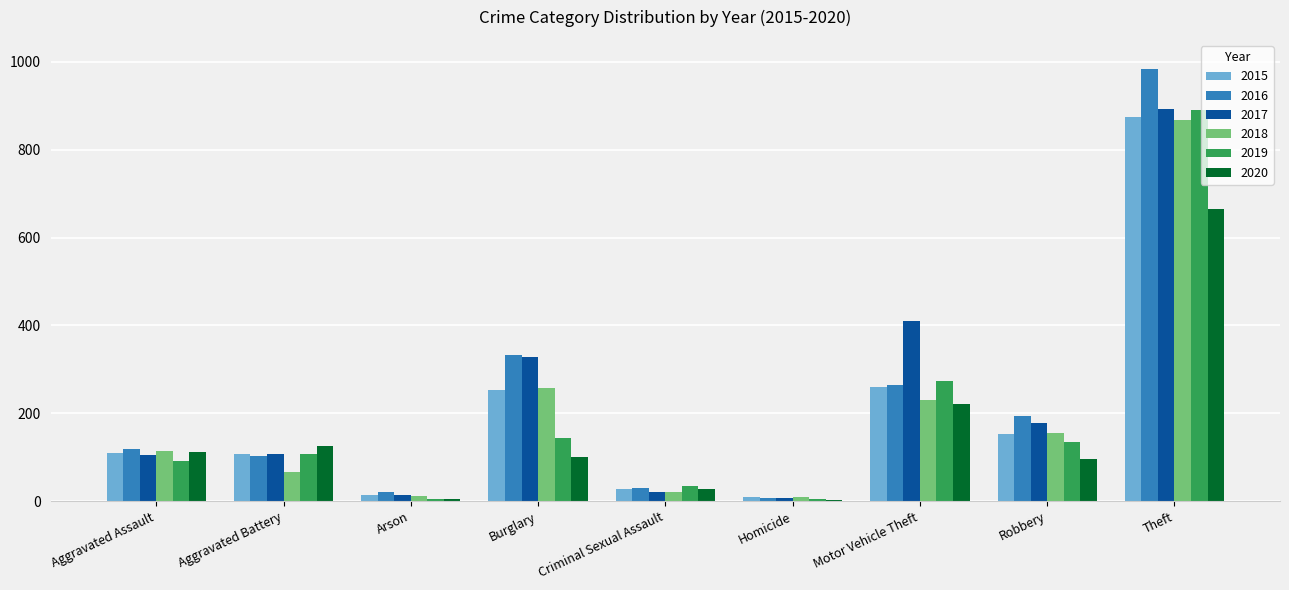

Read the 2018 value at Criminal Sexual Assault.

21